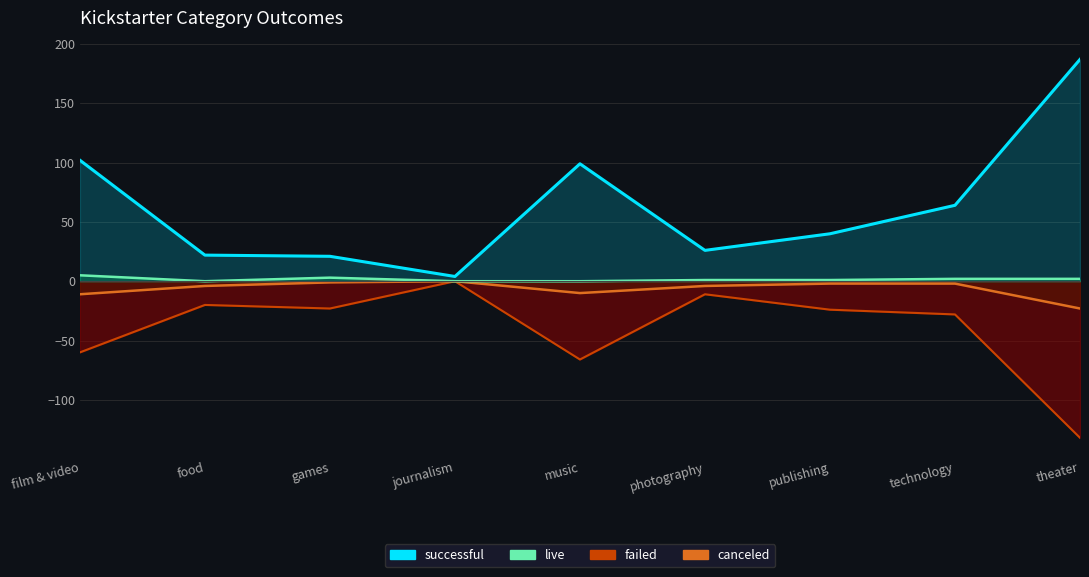

True or false: successful and live intersect in this chart.

False